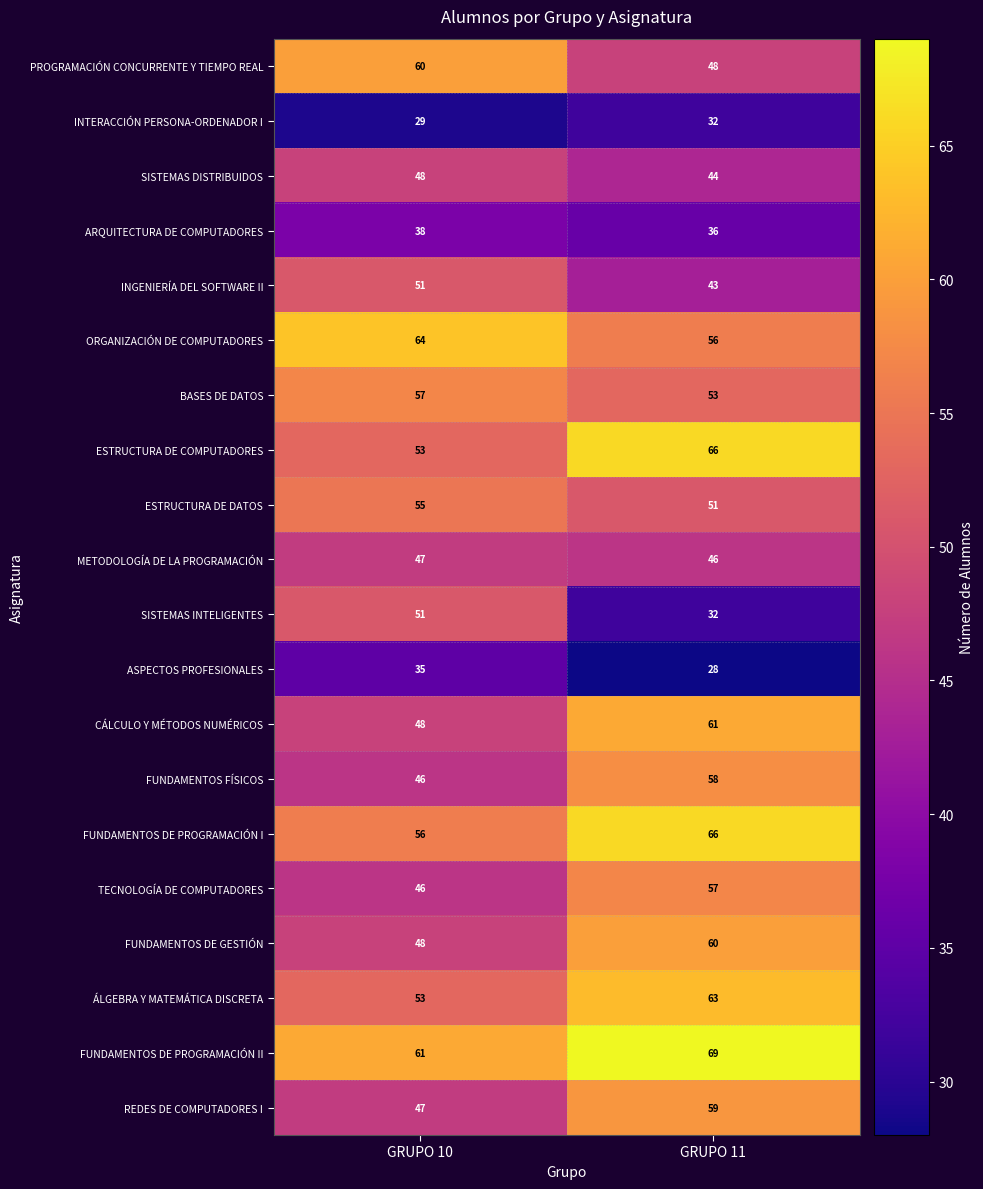

What is the maximum value shown in the chart?

69